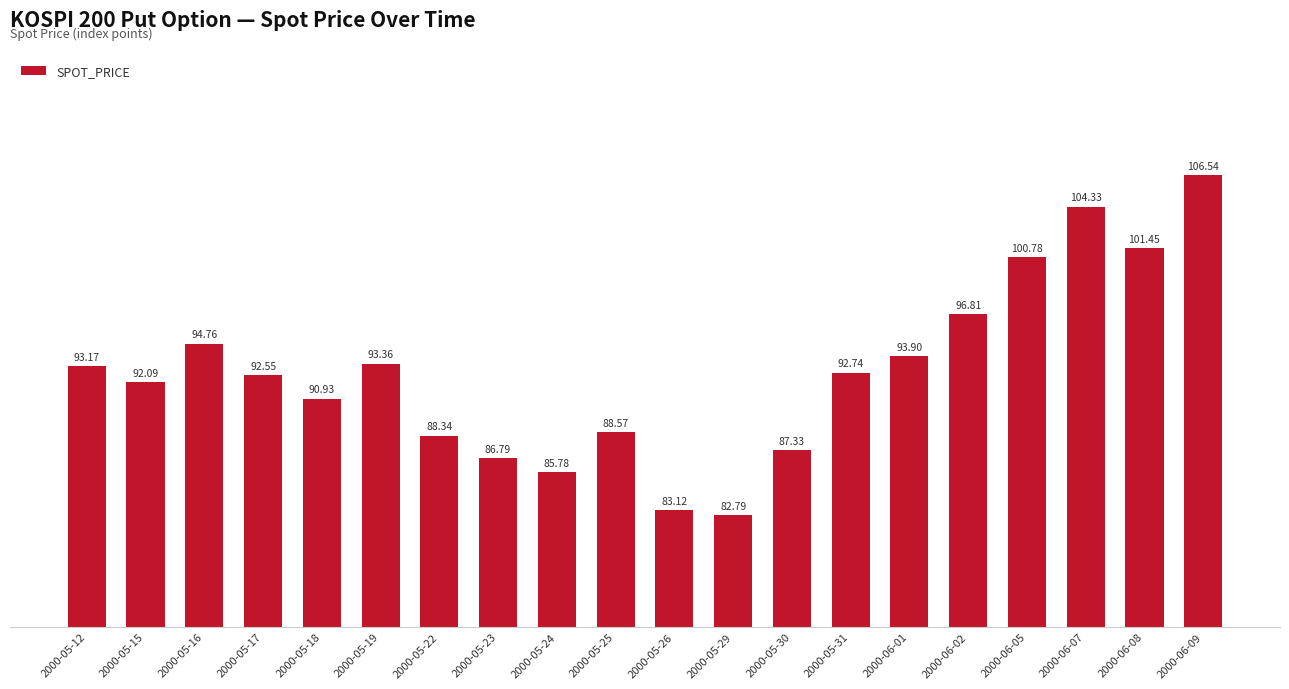

Which has a higher value, 2000-05-23 or 2000-05-22?

2000-05-22